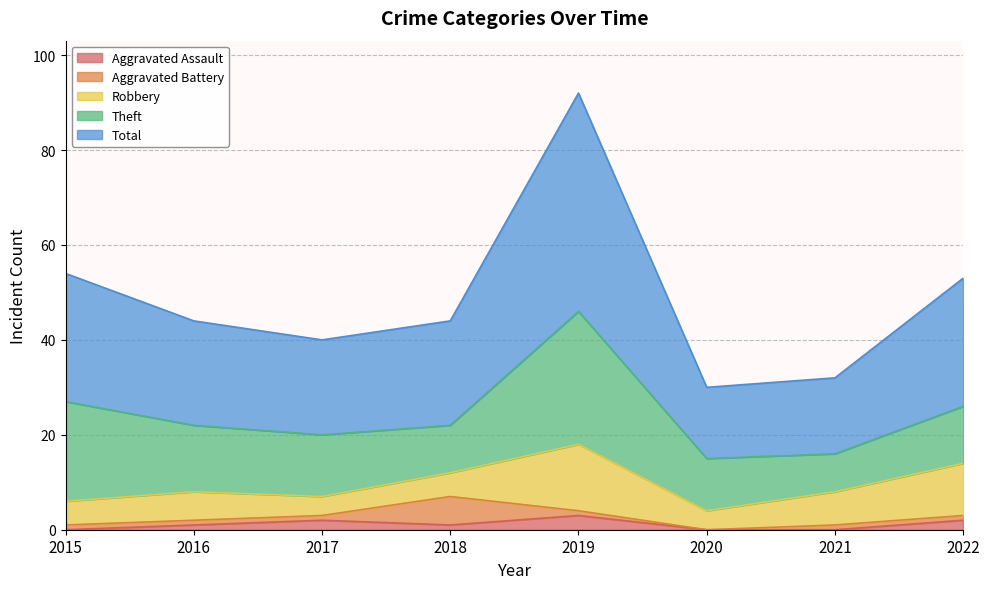

The Aggravated Assault series shows 1 at 2018. True or false?

True